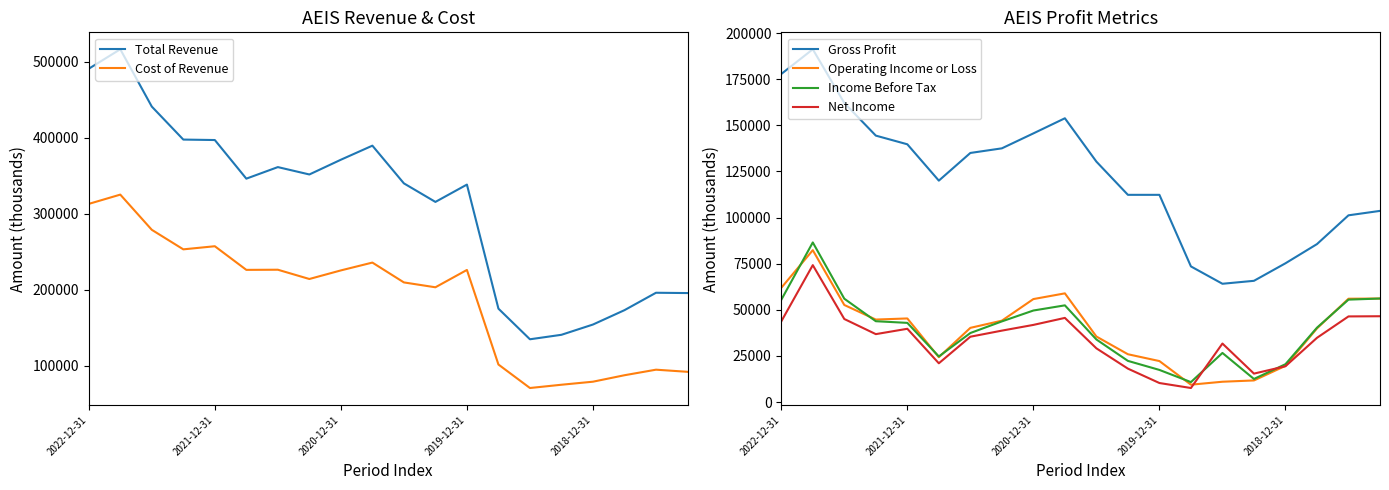

Read the Cost of Revenue value at 17.

87500